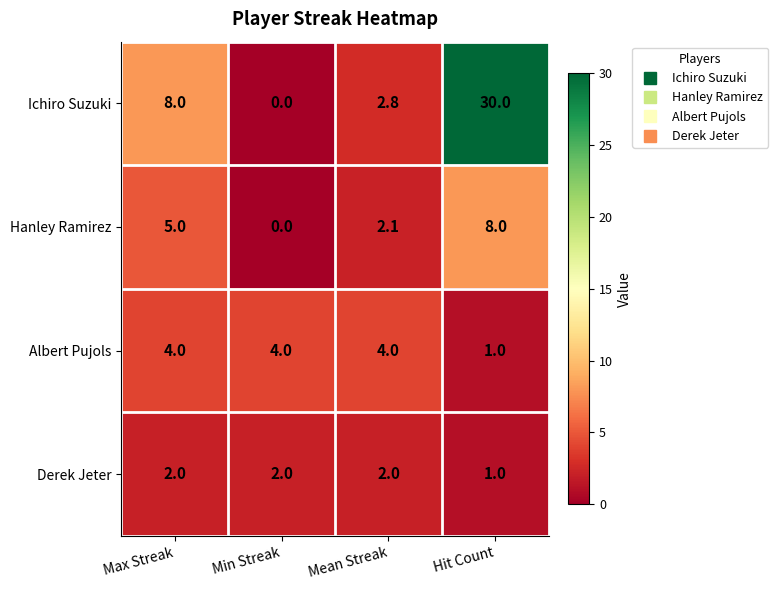

List the series in order of their peak value, highest first.

Ichiro Suzuki, Hanley Ramirez, Albert Pujols, Derek Jeter